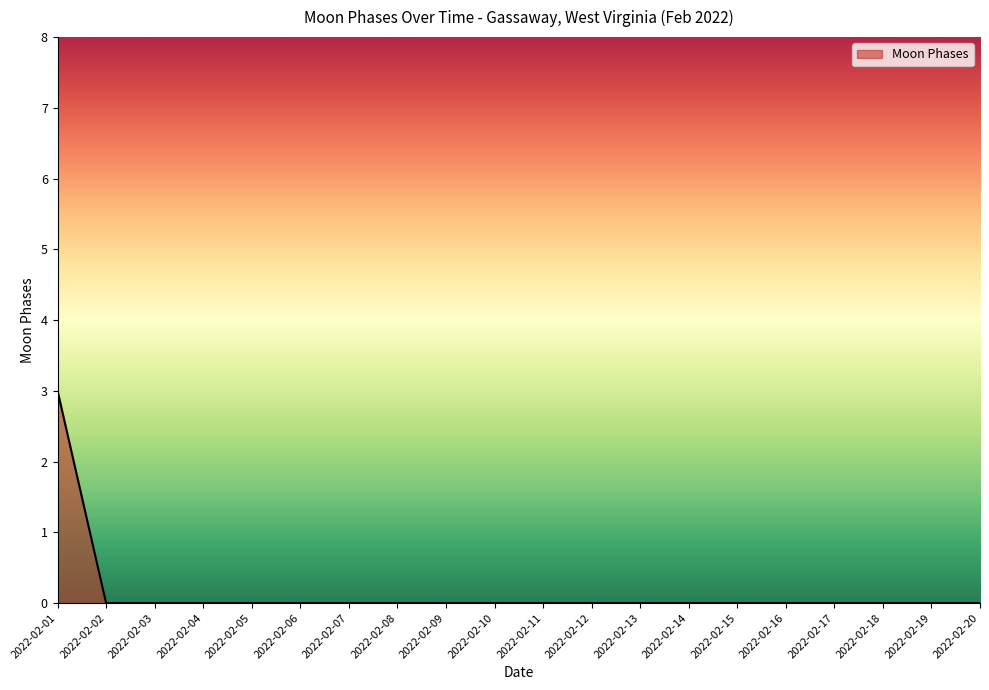

Is it true that the value at 2022-02-20 is 0?

True